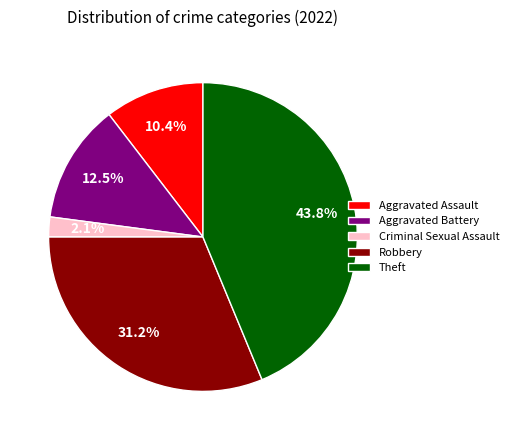

What percentage do Criminal Sexual Assault and Robbery together represent?

33.3%